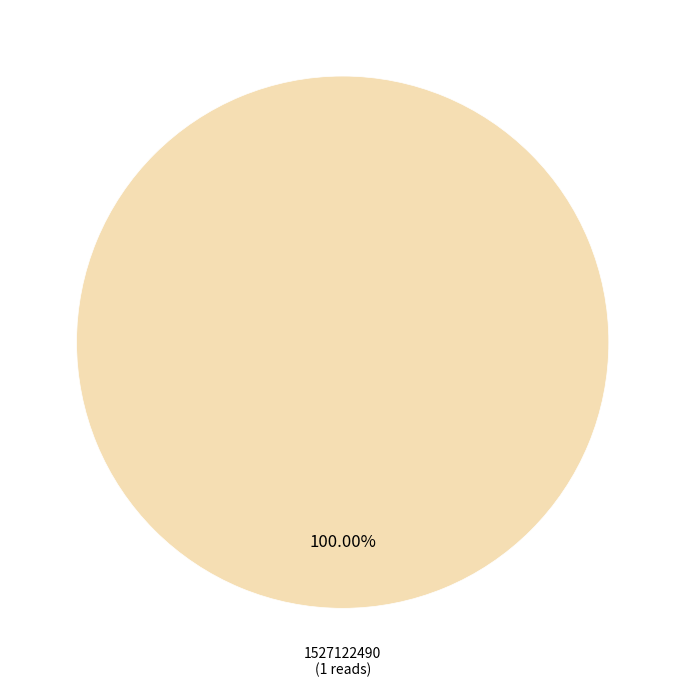

Is there any slice that represents more than half of the pie?

Yes